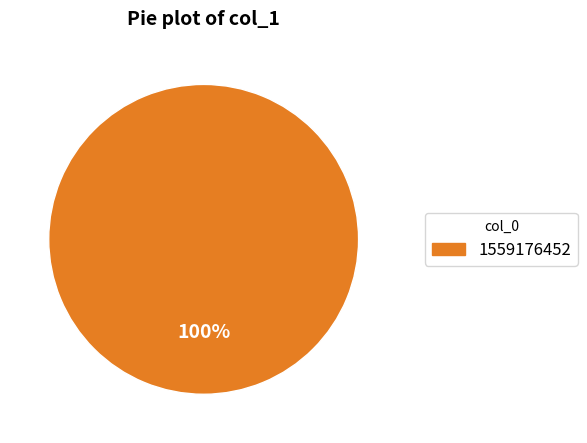

Is there a majority slice in this chart?

Yes